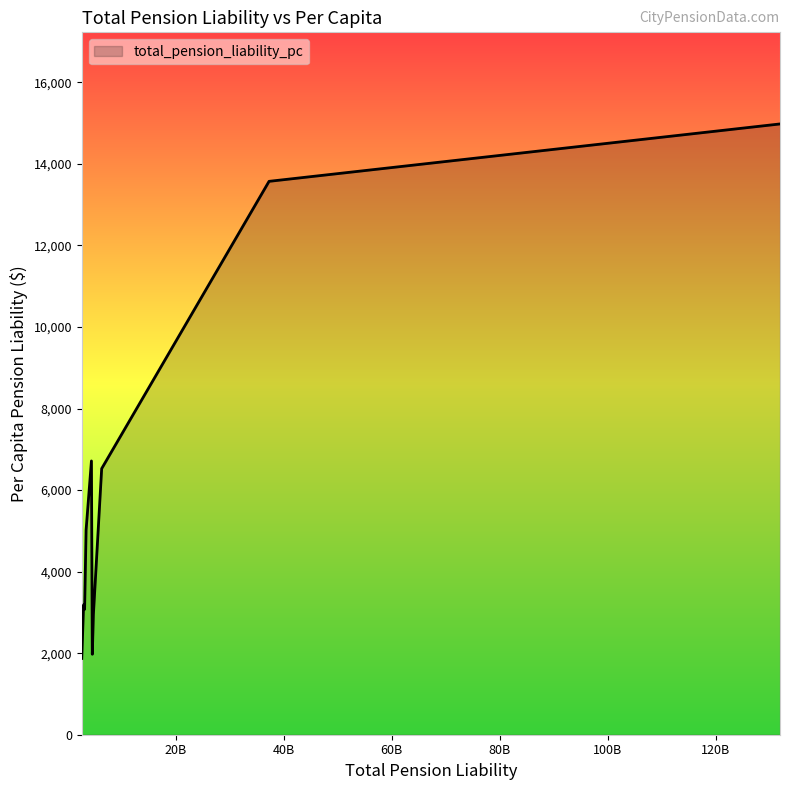

What is the smallest value displayed?

1870.2